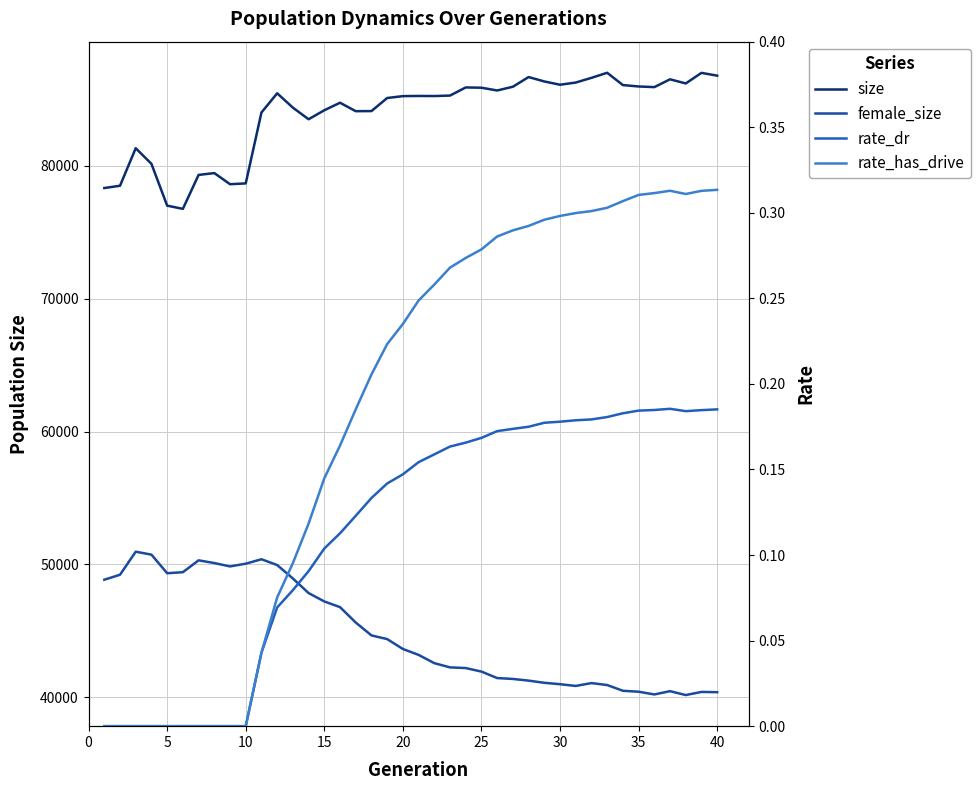

The female_size series shows 40987.0 at 30. True or false?

True